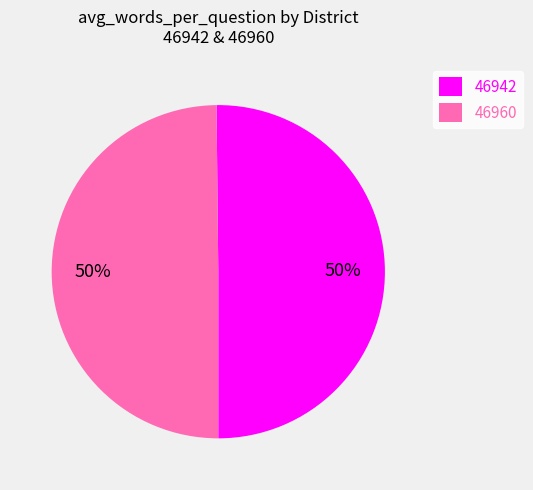

Is the sum of 46942 and 46960 greater than half?

Yes